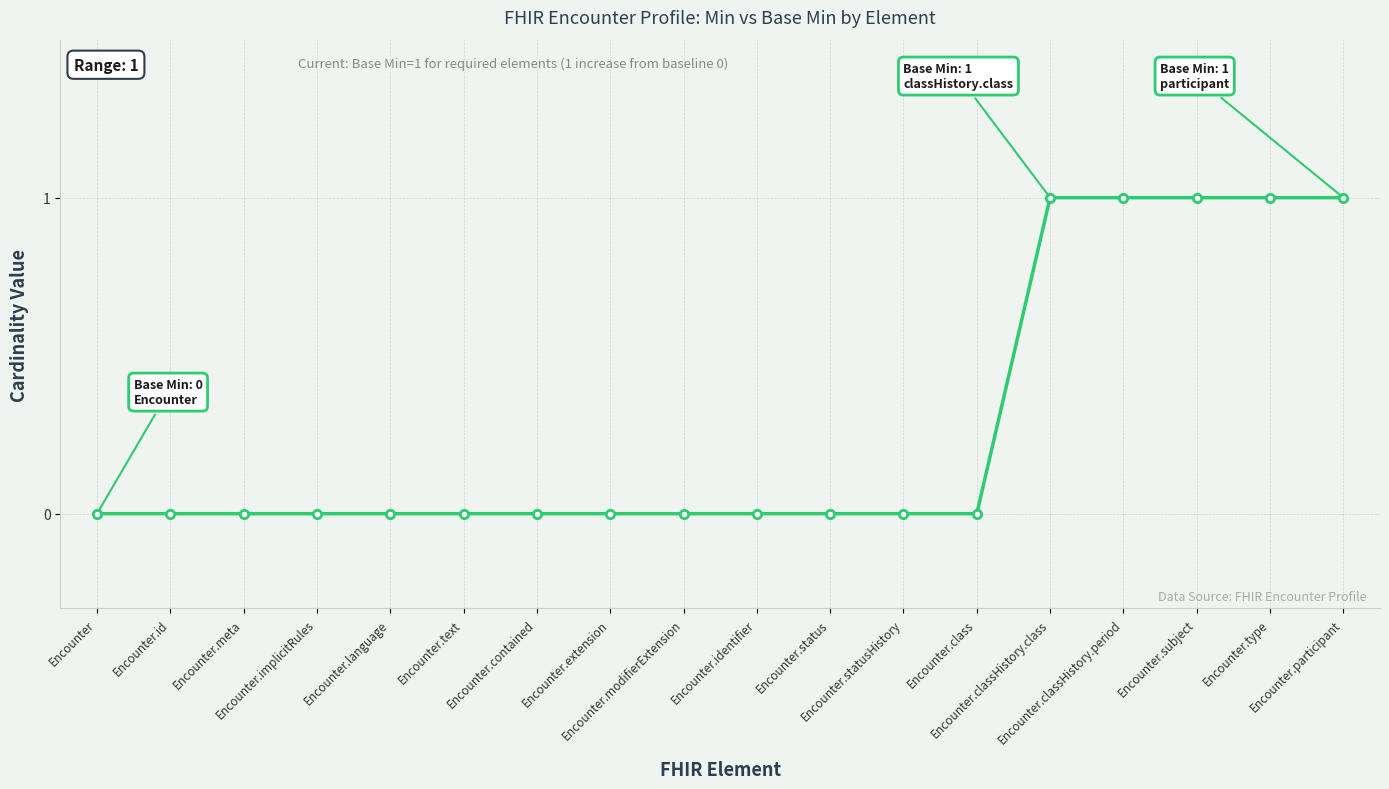

Does the chart have visible grid lines?

Yes